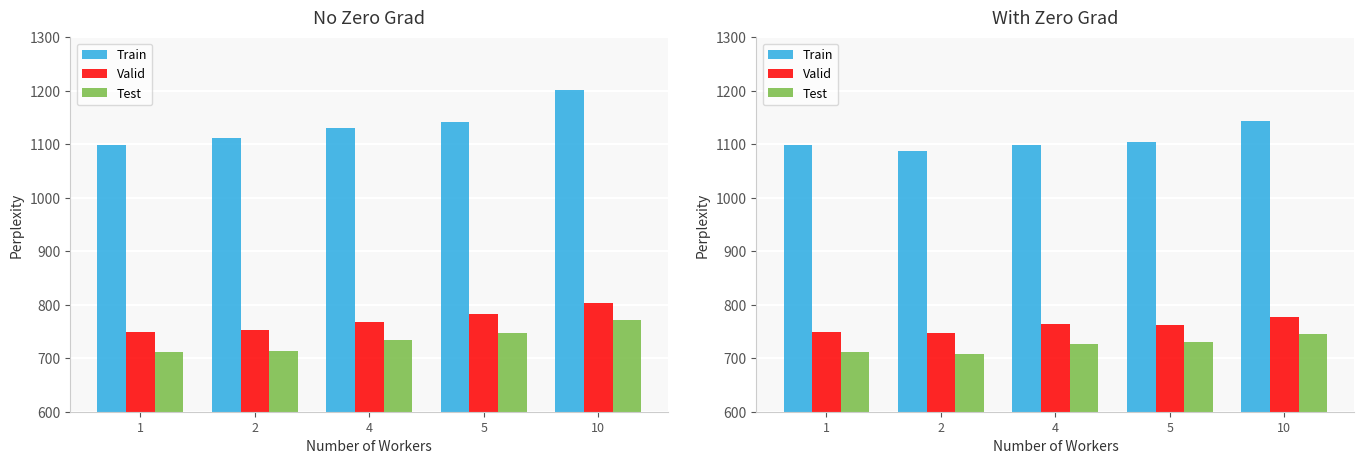

What is the average value of the Test series?

724.7